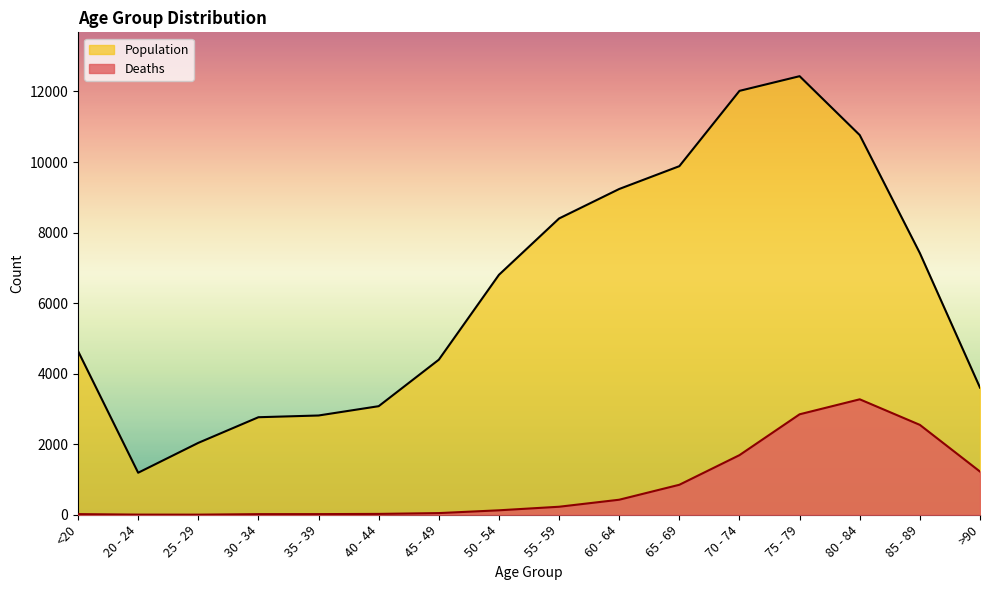

True or false: Population and Deaths intersect in this chart.

False